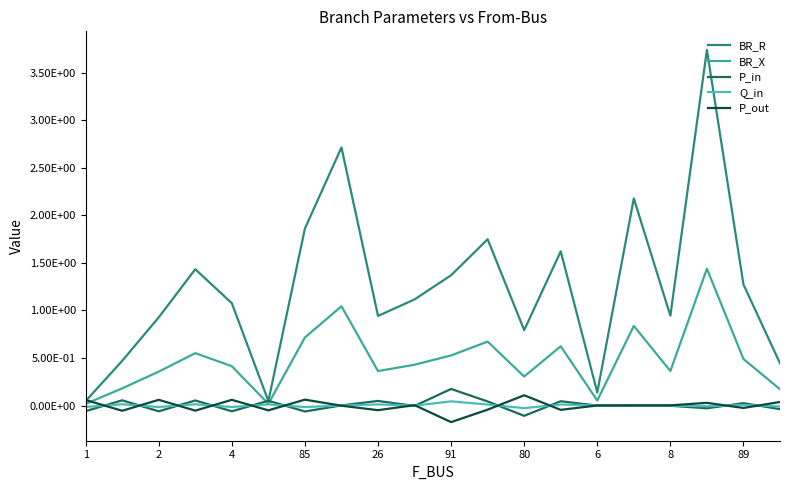

Does the chart have visible grid lines?

No